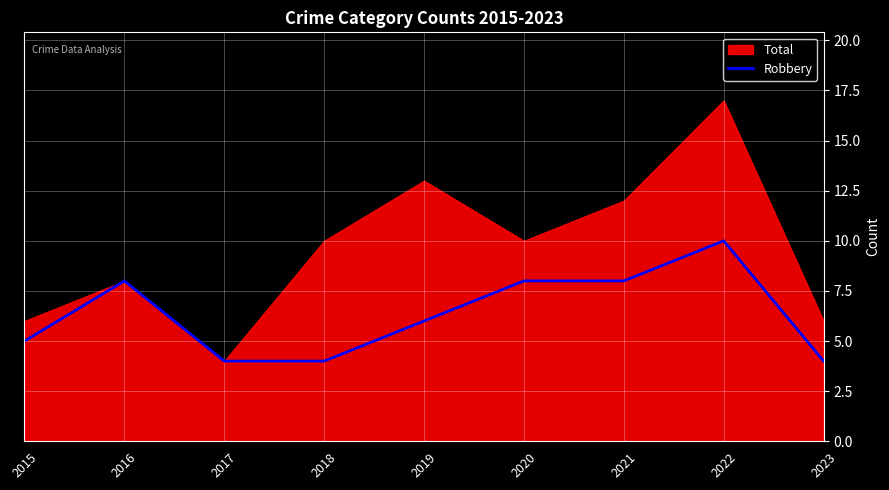

True or false: Robbery has a value of 2 at 2019.

False